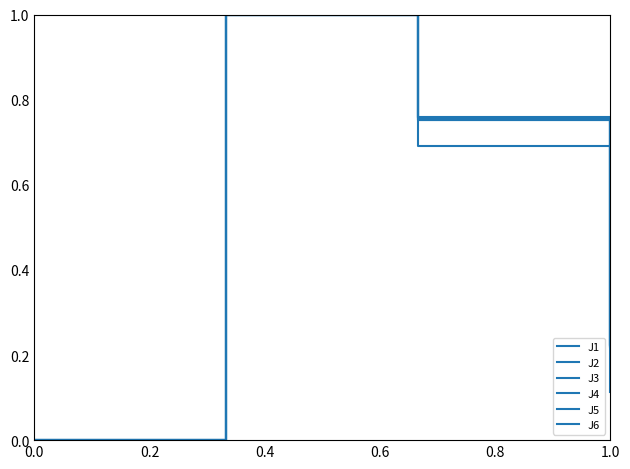

True or false: J6 and J5 intersect in this chart.

False